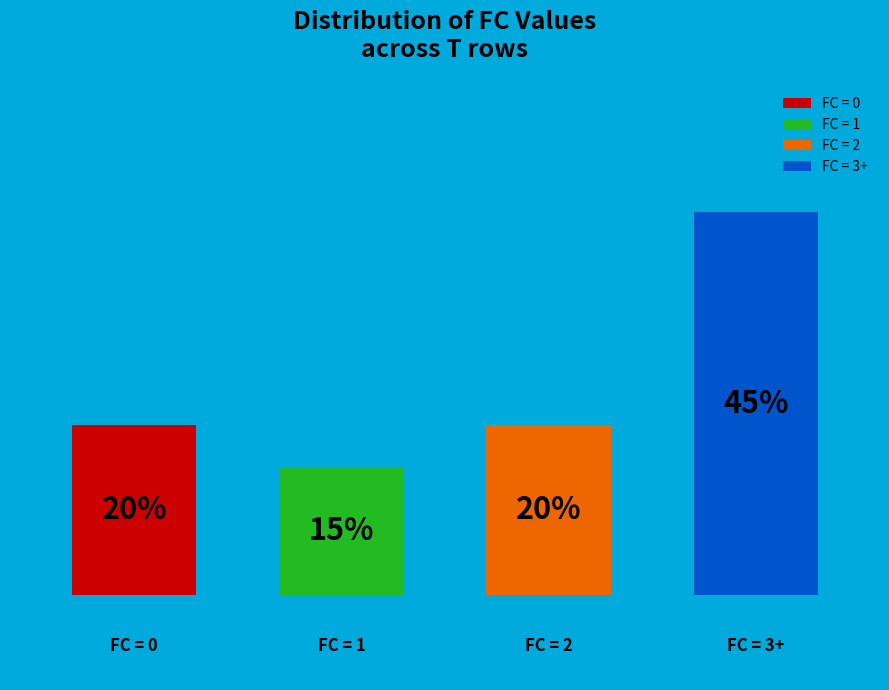

Are the bars horizontal?

No